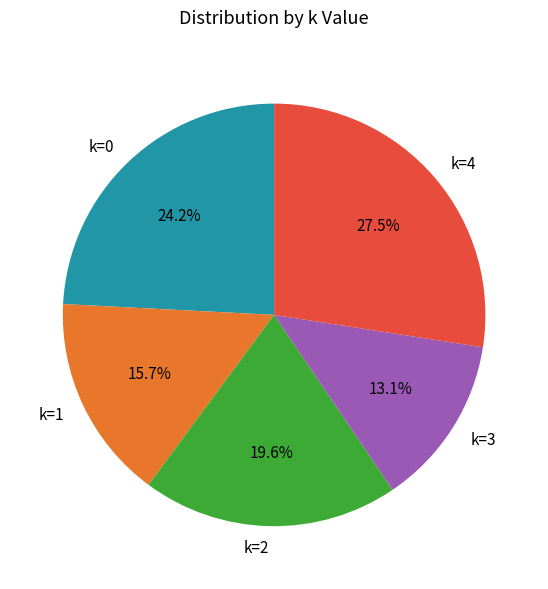

How many segments does this pie chart have?

5